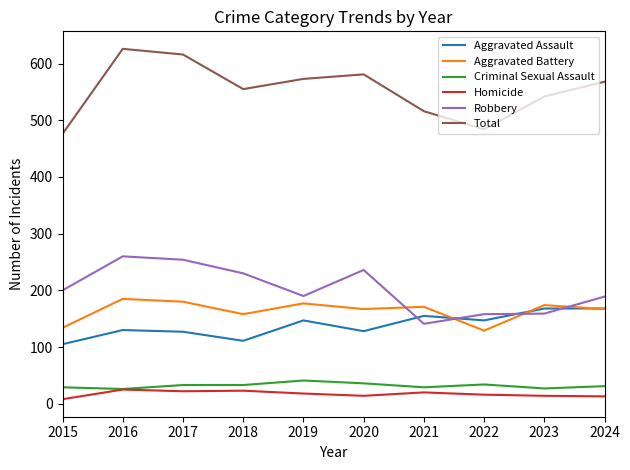

Does the chart have visible grid lines?

No